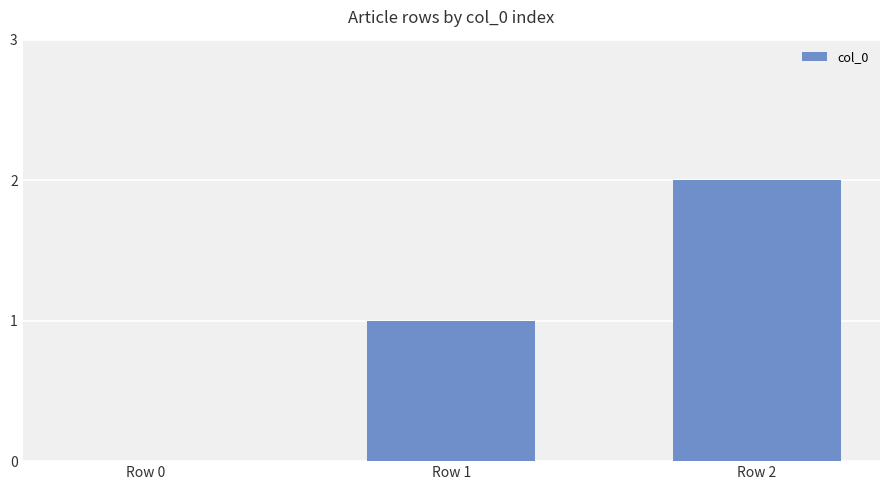

Reading left to right, extract all data points from this chart.

0	1	2